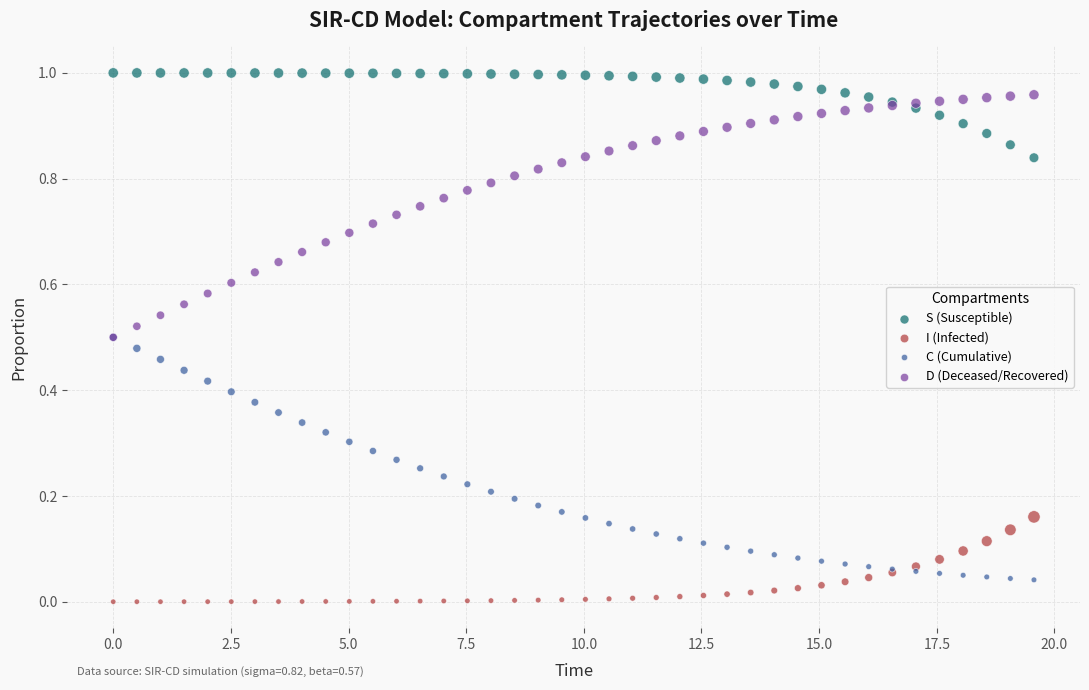

Which series reaches the maximum Y coordinate?

S (Susceptible)